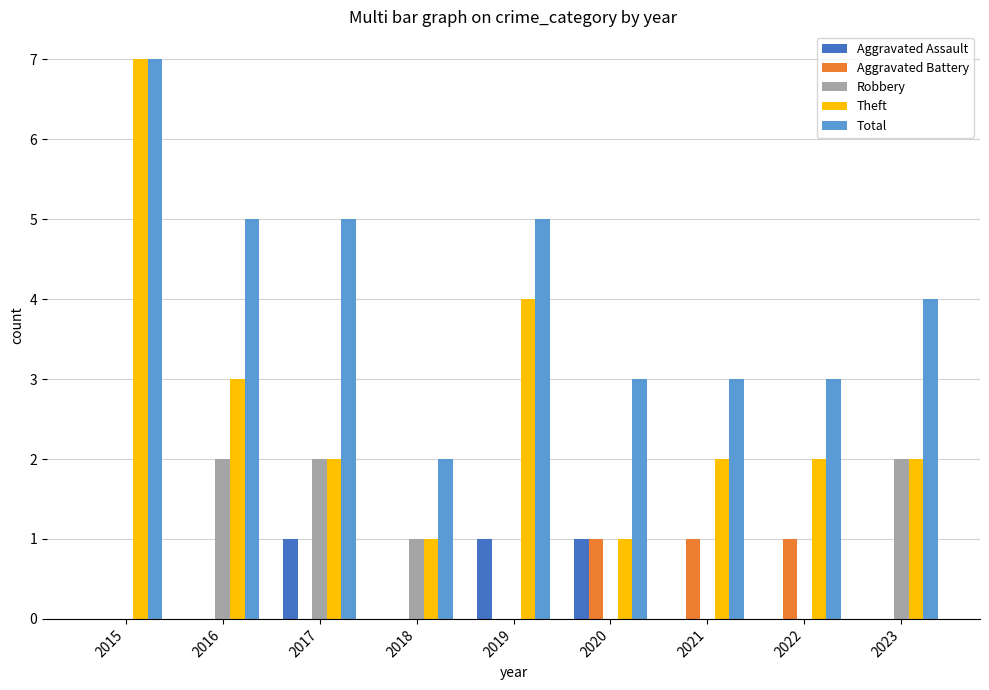

The value of Aggravated Battery at 2022 is 1. True or false?

True